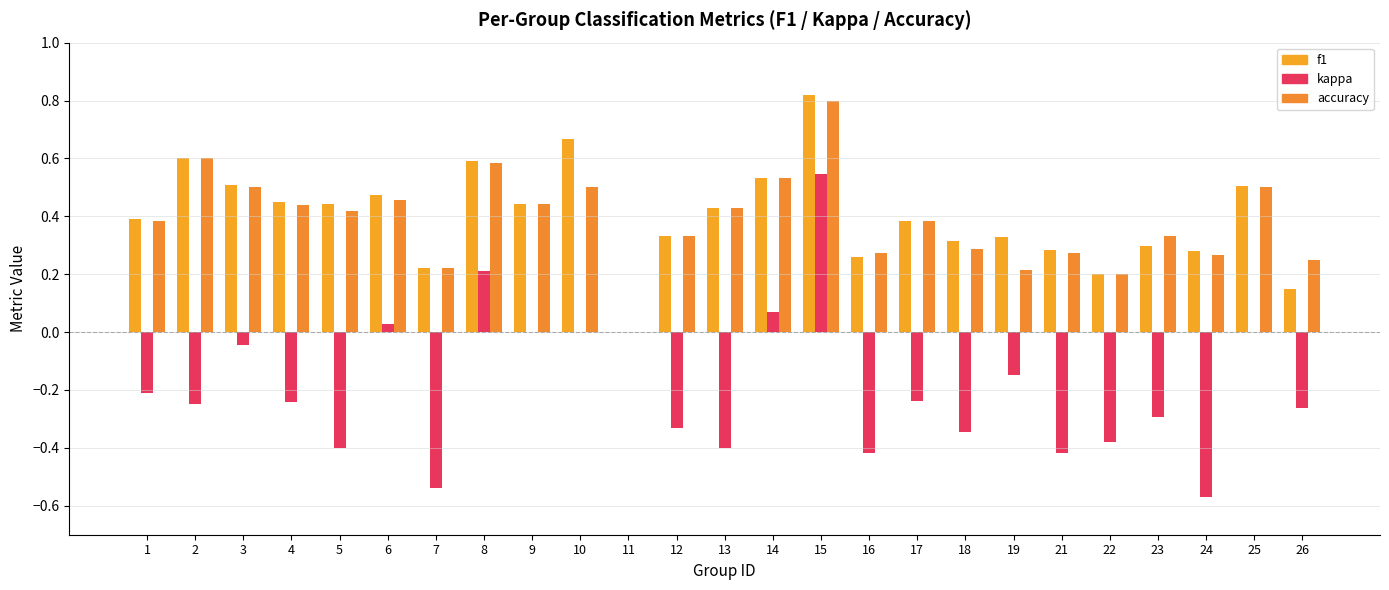

At which label does accuracy reach its minimum?

11